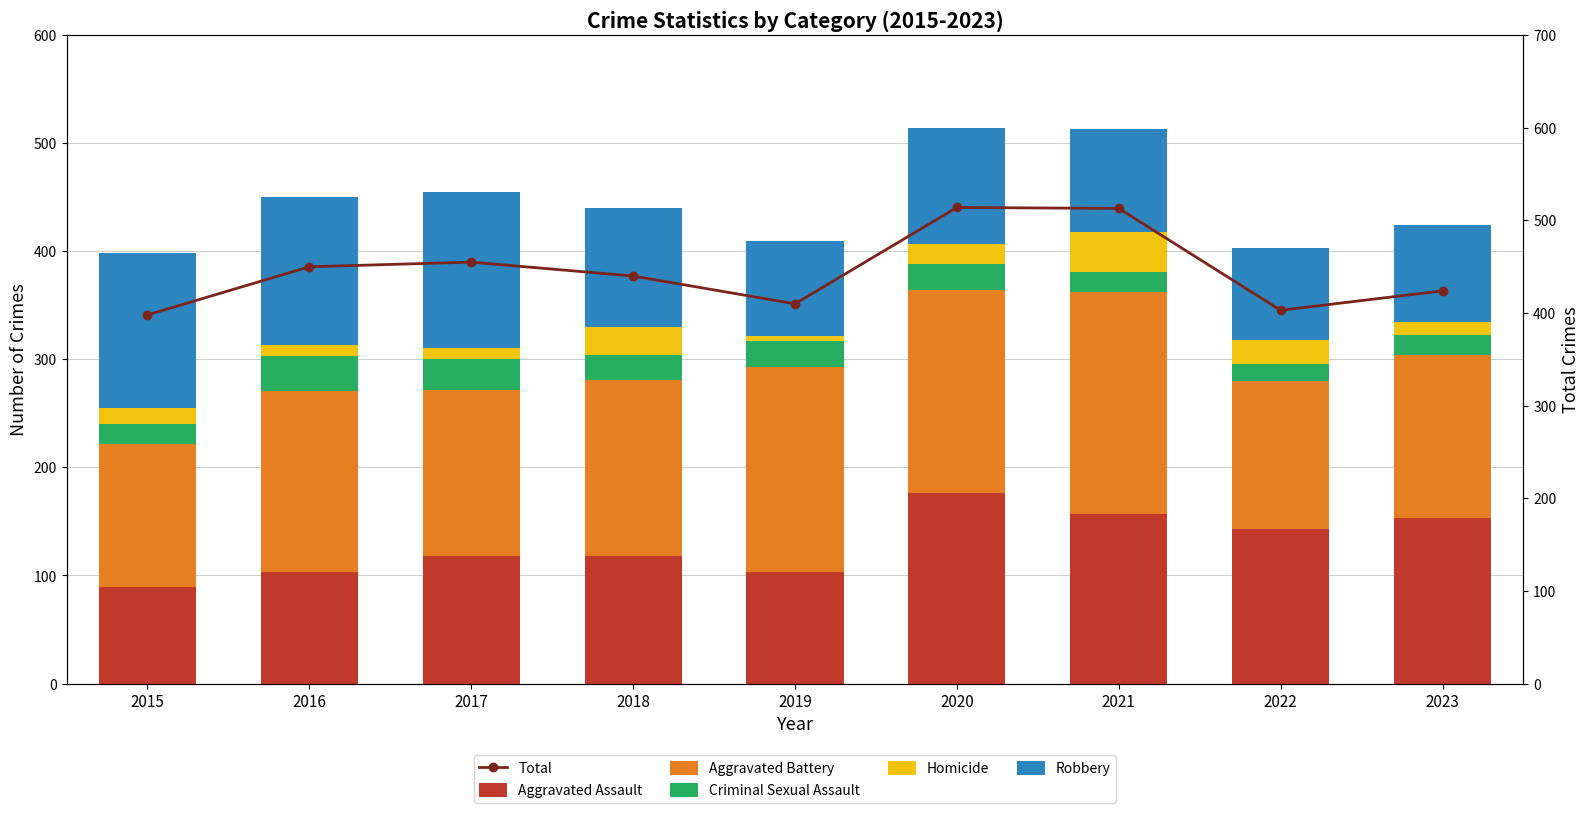

How many data points in Total are above 440?

4